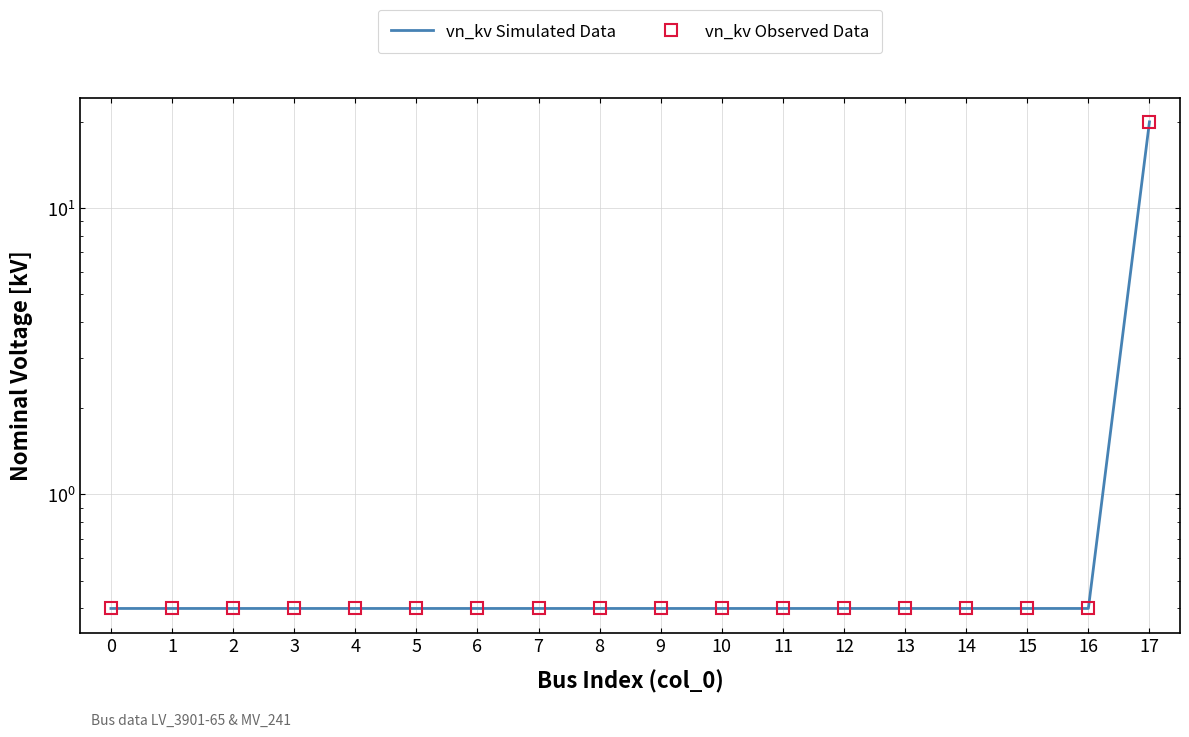

What is the average value of the vn_kv Observed Data series?

1.5